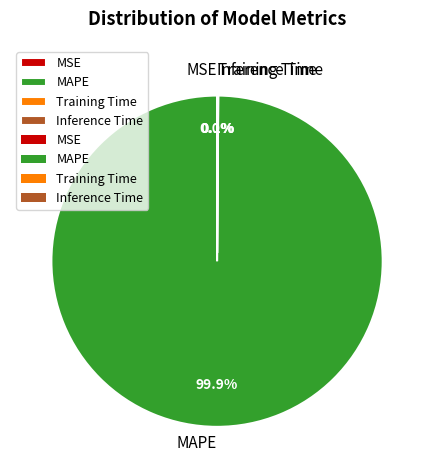

Is there a majority slice in this chart?

Yes